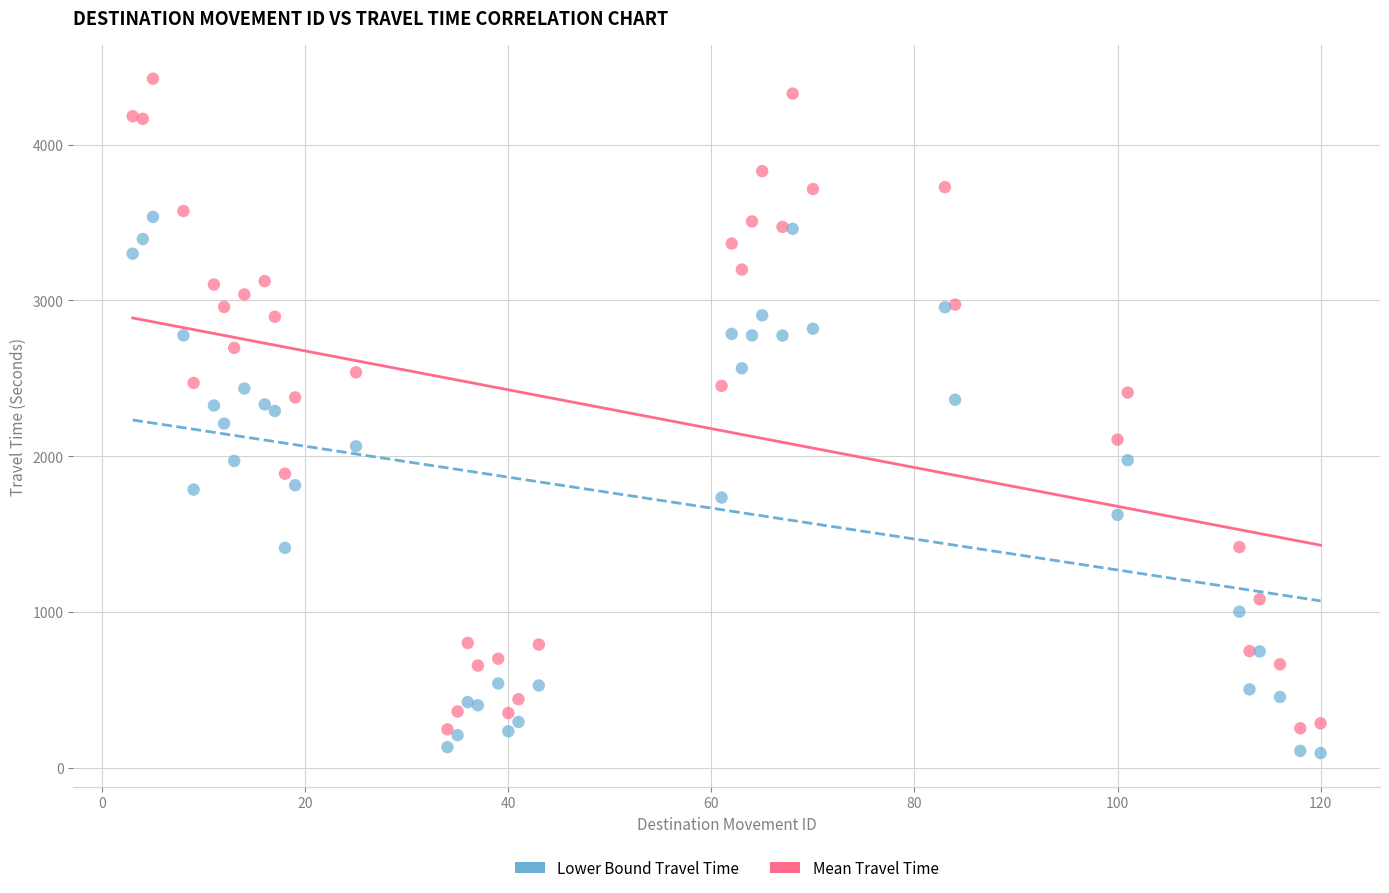

What are all the series names shown in the legend?

Lower Bound Travel Time, Mean Travel Time